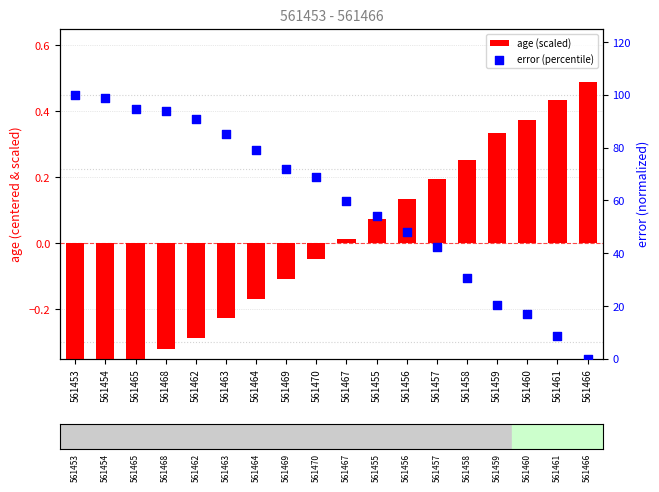

Which series contains the lowest Y value?

age (scaled)